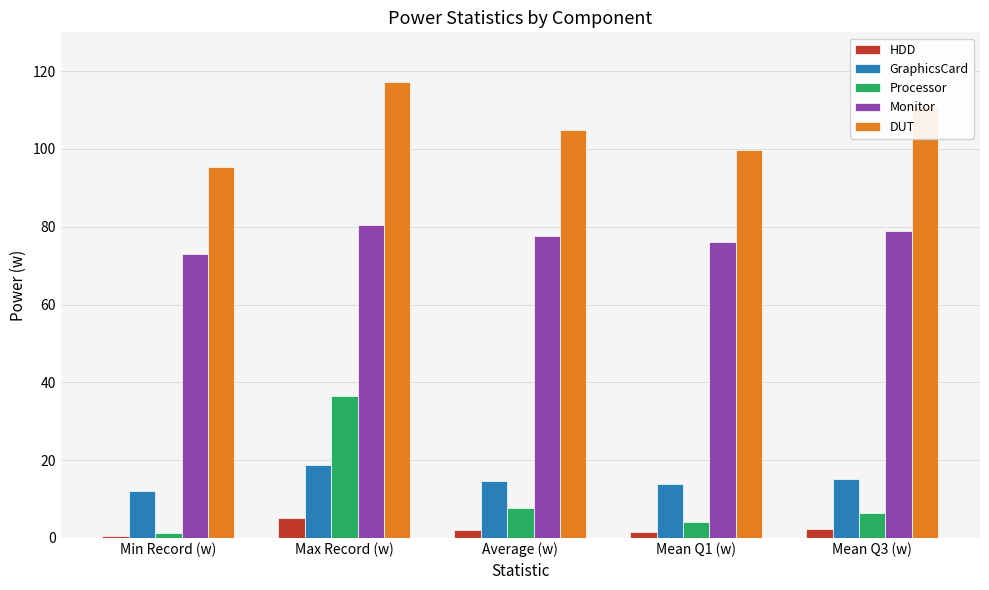

What position from the left is Mean Q1 (w)?

4